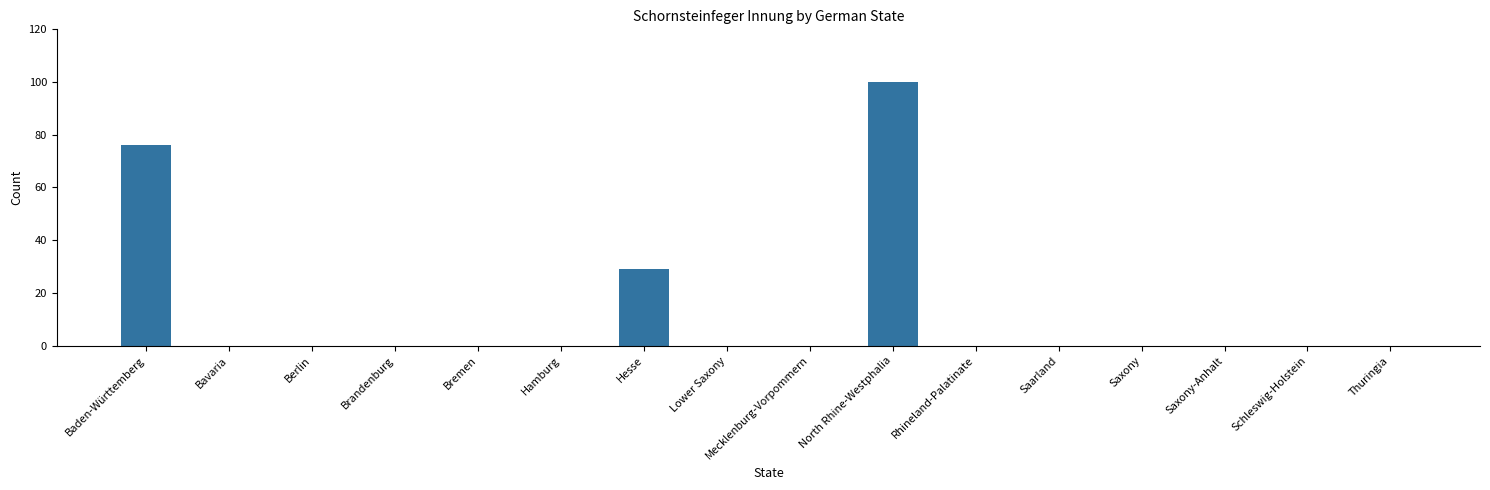

Is it true that the value at North Rhine-Westphalia is 62?

False